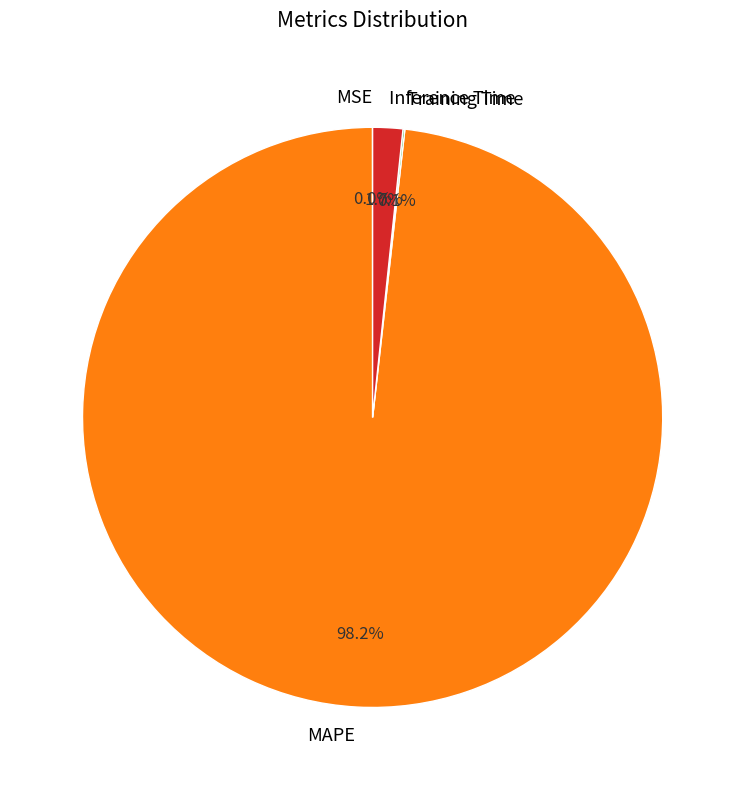

Is there any slice that represents more than half of the pie?

Yes